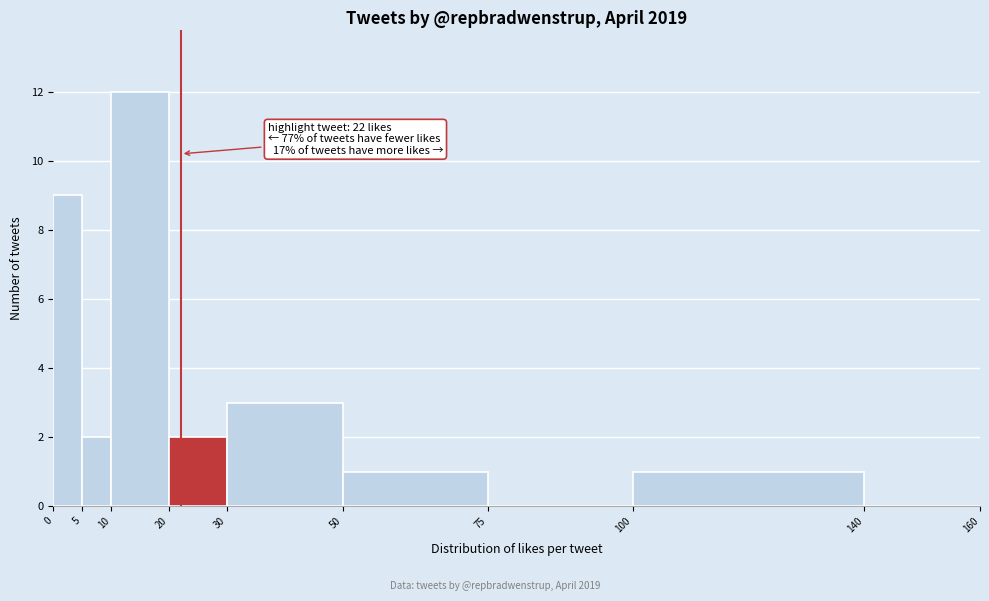

Over which range of the x-axis is the bar tallest?

10 to 20